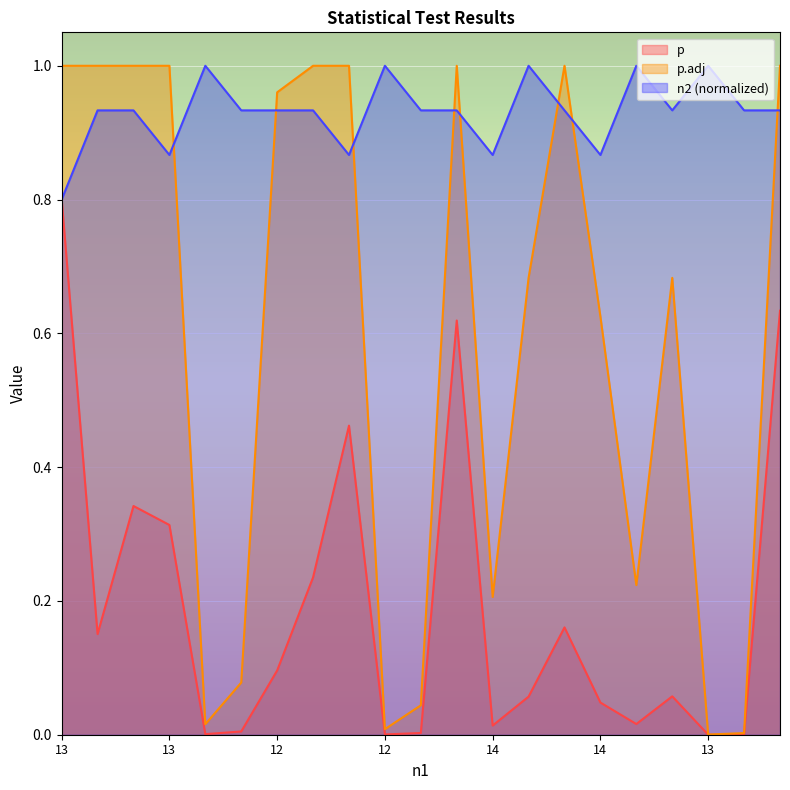

What is the difference between the maximum and second lowest values in the p series?

0.8